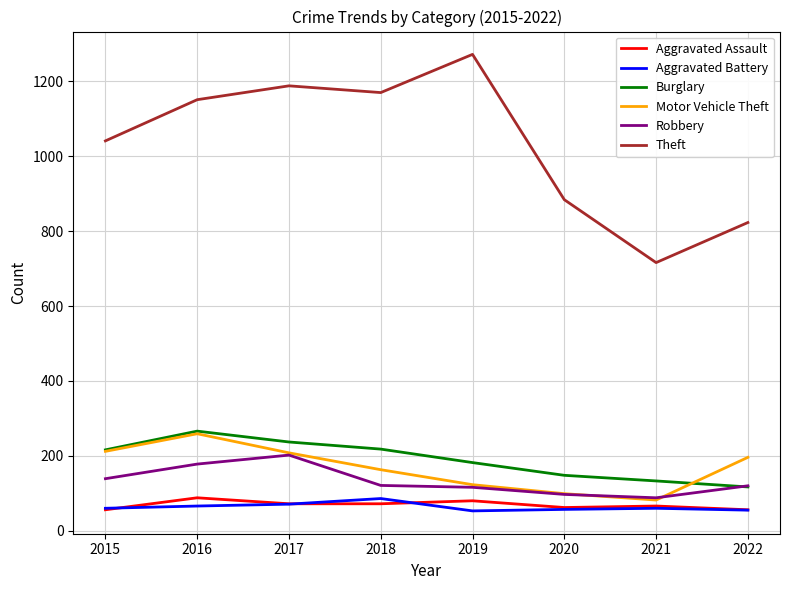

Read the Theft value at 2019.

1272